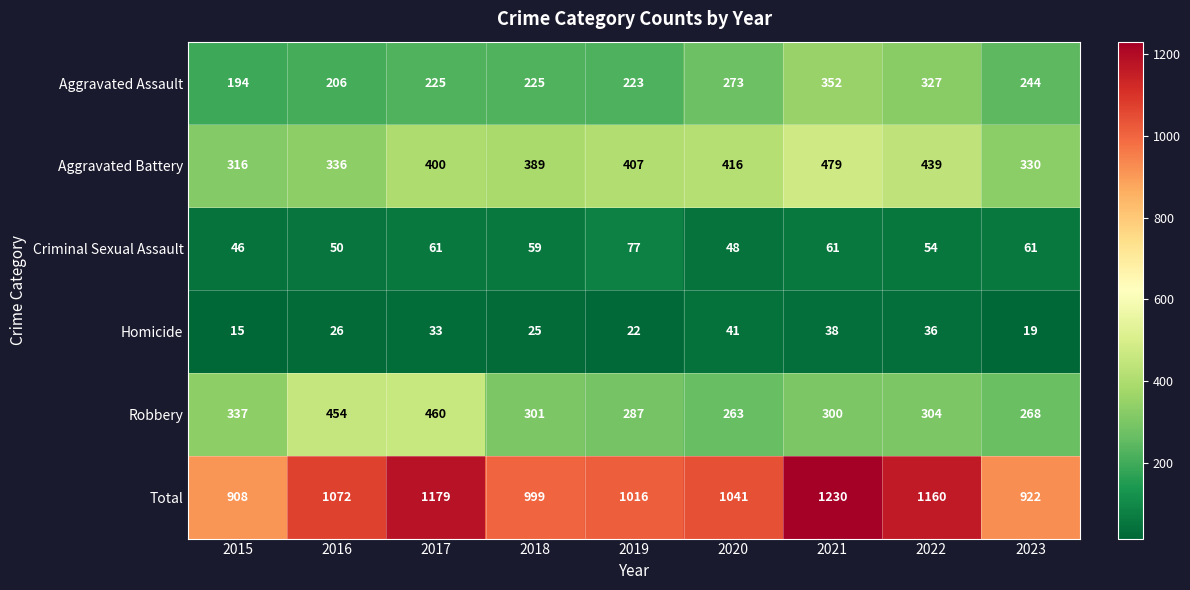

List the series in order of their peak value, lowest first.

Homicide, Criminal Sexual Assault, Aggravated Assault, Robbery, Aggravated Battery, Total